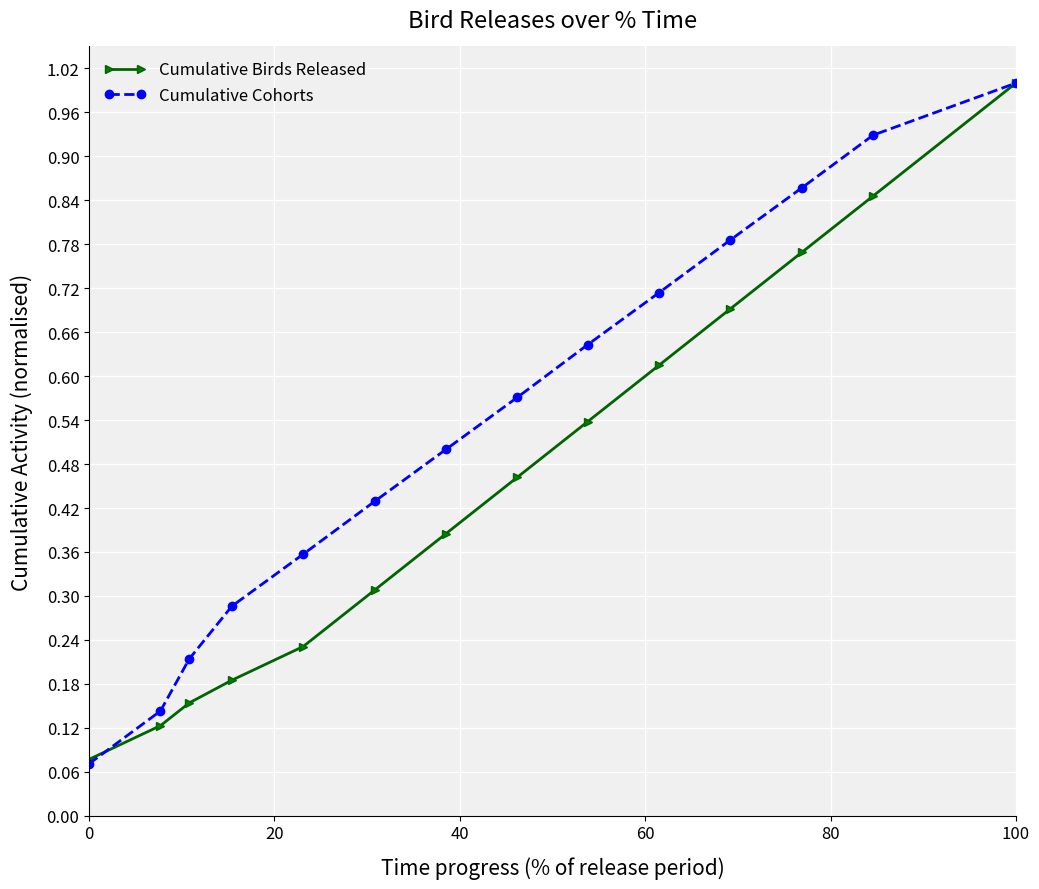

Rank the series by their average value, from lowest to highest.

Cumulative Birds Released, Cumulative Cohorts